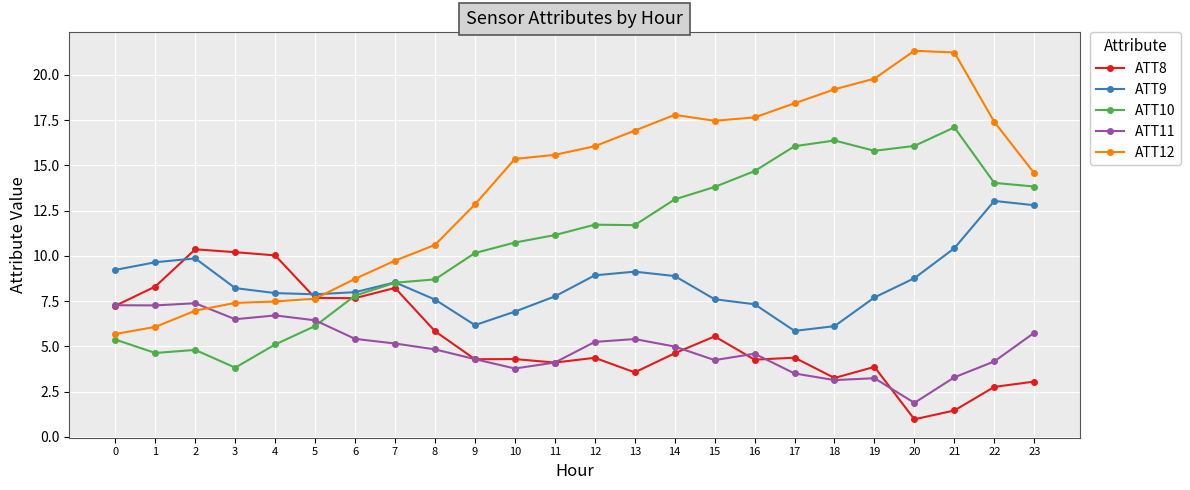

How many lines are shown in the chart?

5